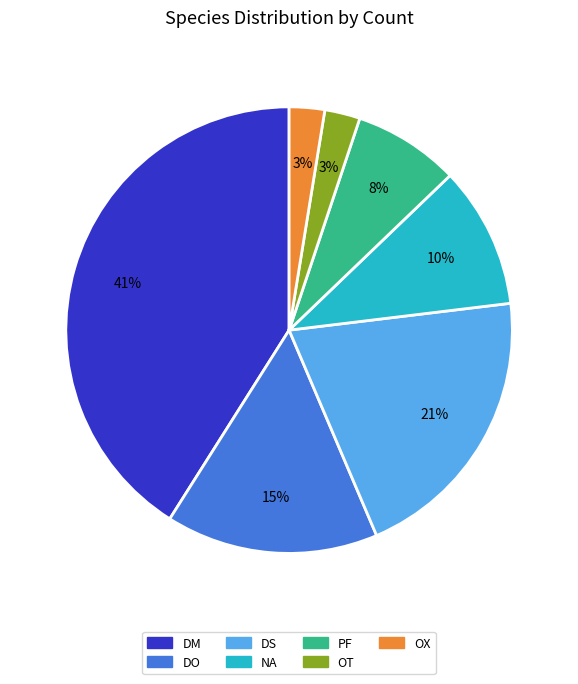

To the nearest percent, what is the difference between the PF and DS slice percentages?

13%